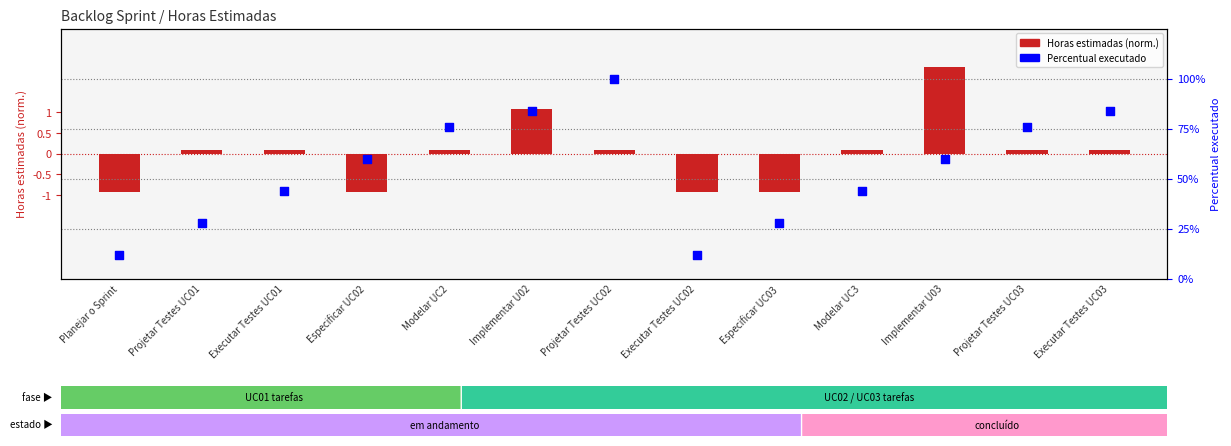

Which series contains the lowest Y value?

Horas estimadas (centradas)